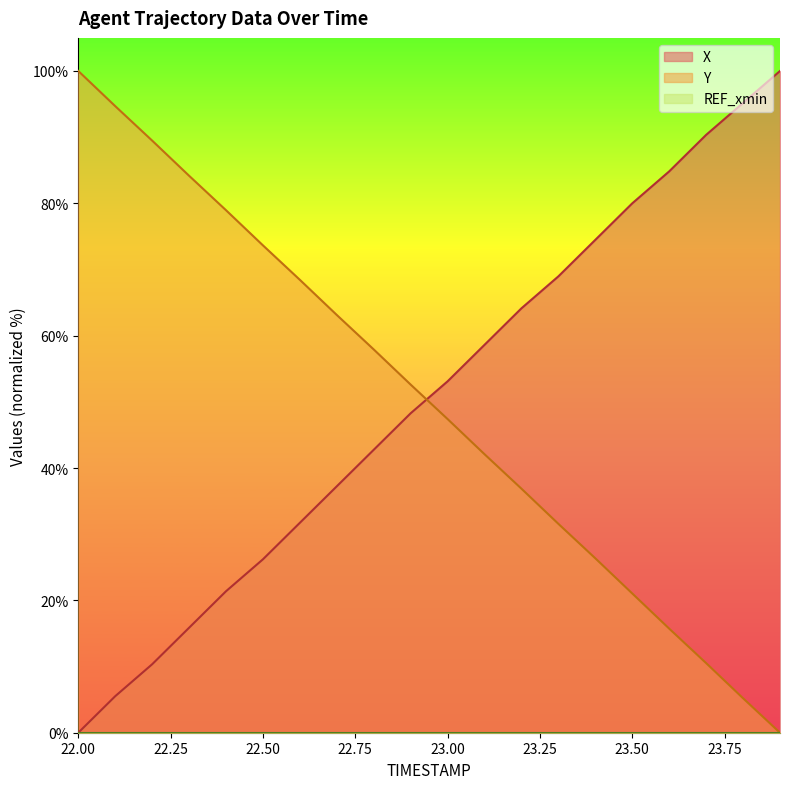

What is the highest value of the X series?

100.0